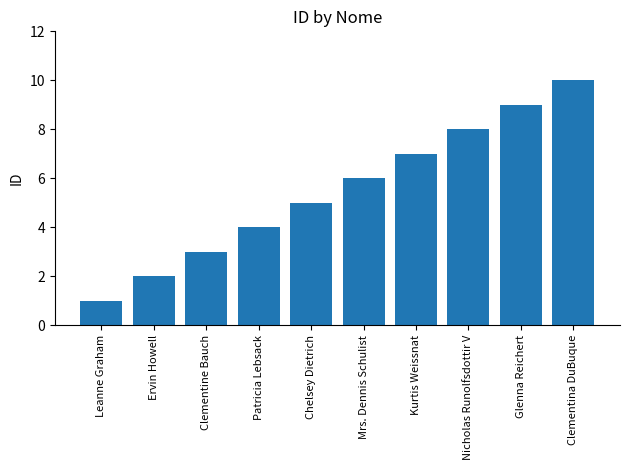

How many data points are less than 6?

5